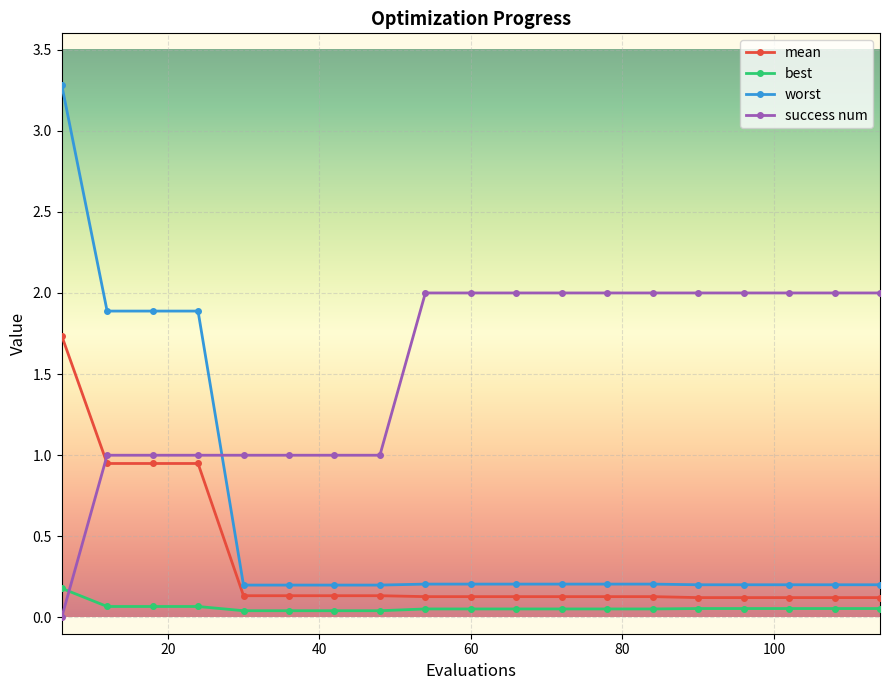

How many times do success num and mean cross each other?

1